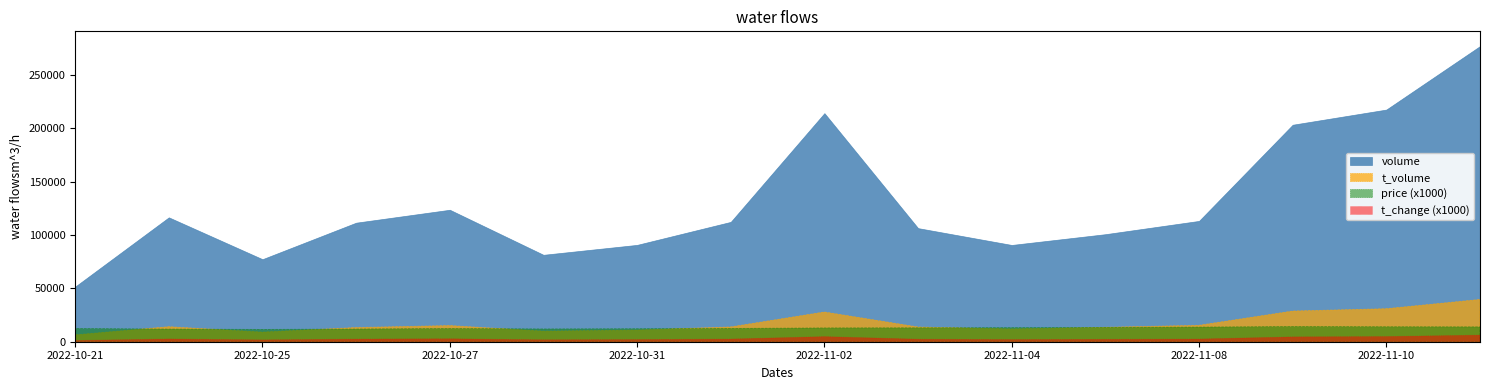

At how many categories does at least one series exceed 62098?

15